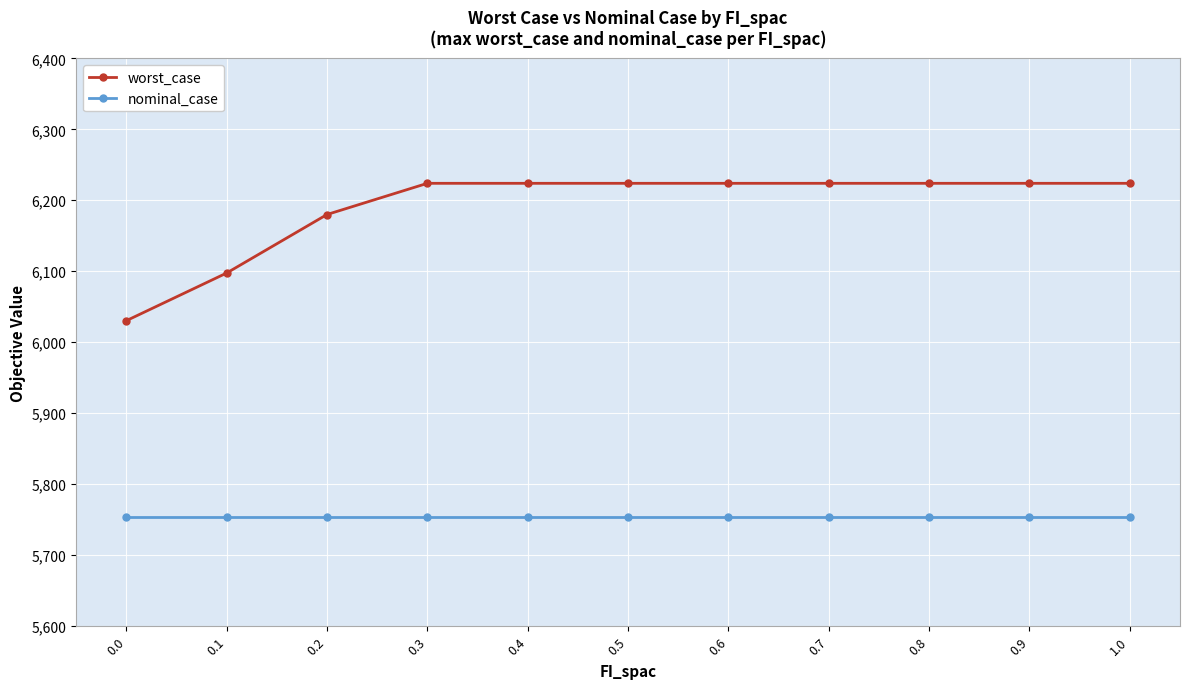

What is the sum of all worst_case values?

68099.3